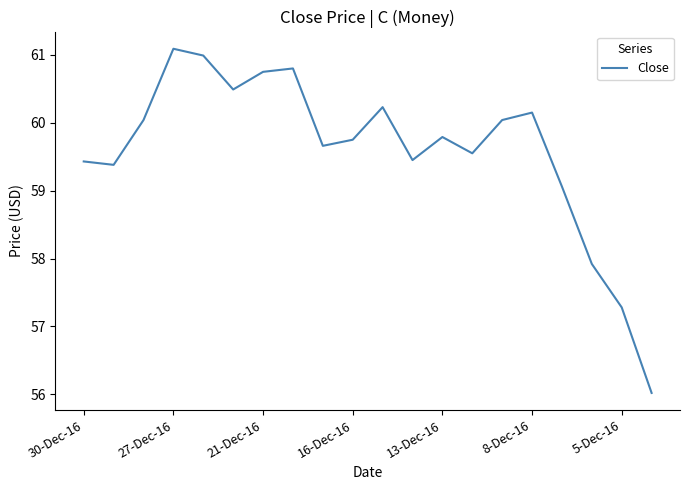

What is the greatest value displayed?

61.1